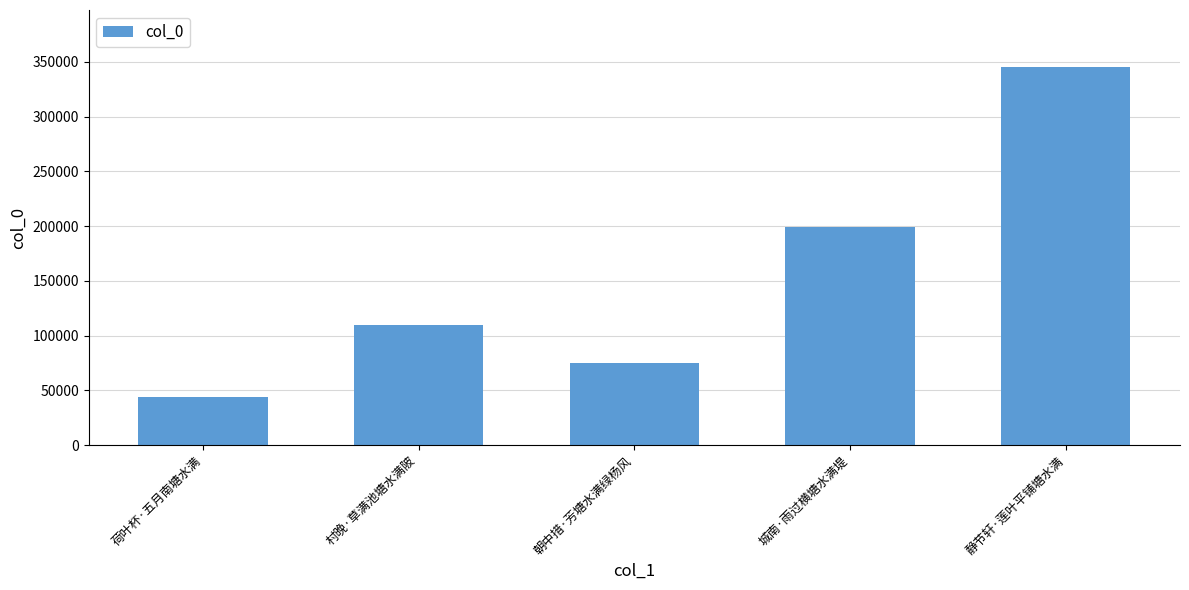

Reading left to right, transcribe all the data shown in this chart.

荷叶杯·五月南塘水满=43821	村晚·草满池塘水满陂=109603	朝中措·芳塘水满绿杨风=74717	城南·雨过横塘水满堤=199203	静节轩·莲叶平铺塘水满=345628